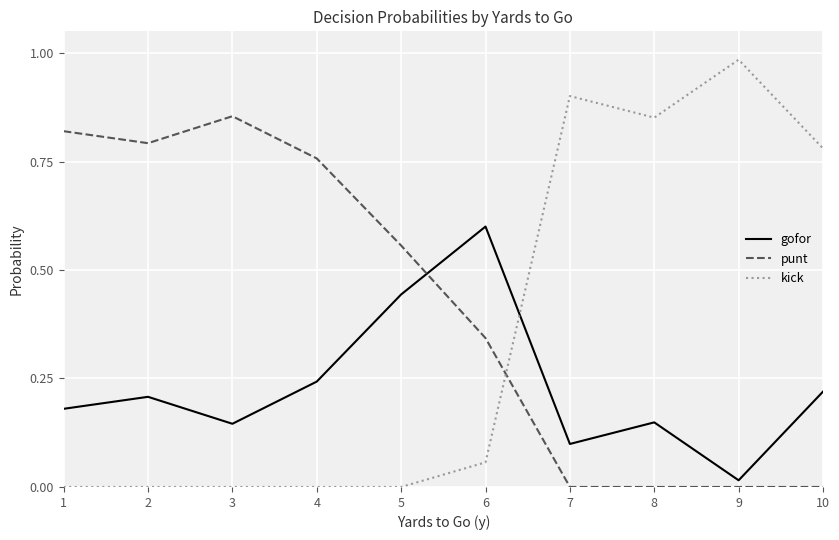

What is the difference between the maximum and second lowest values in the gofor series?

0.5